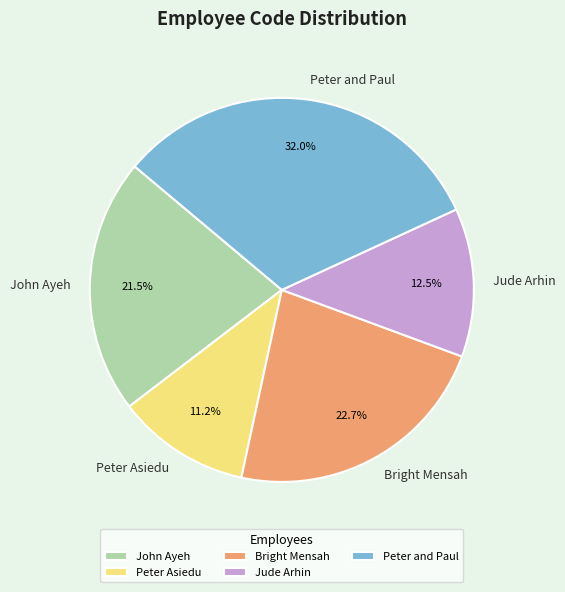

Do Peter and Paul and Peter Asiedu together represent more than half of the pie?

No